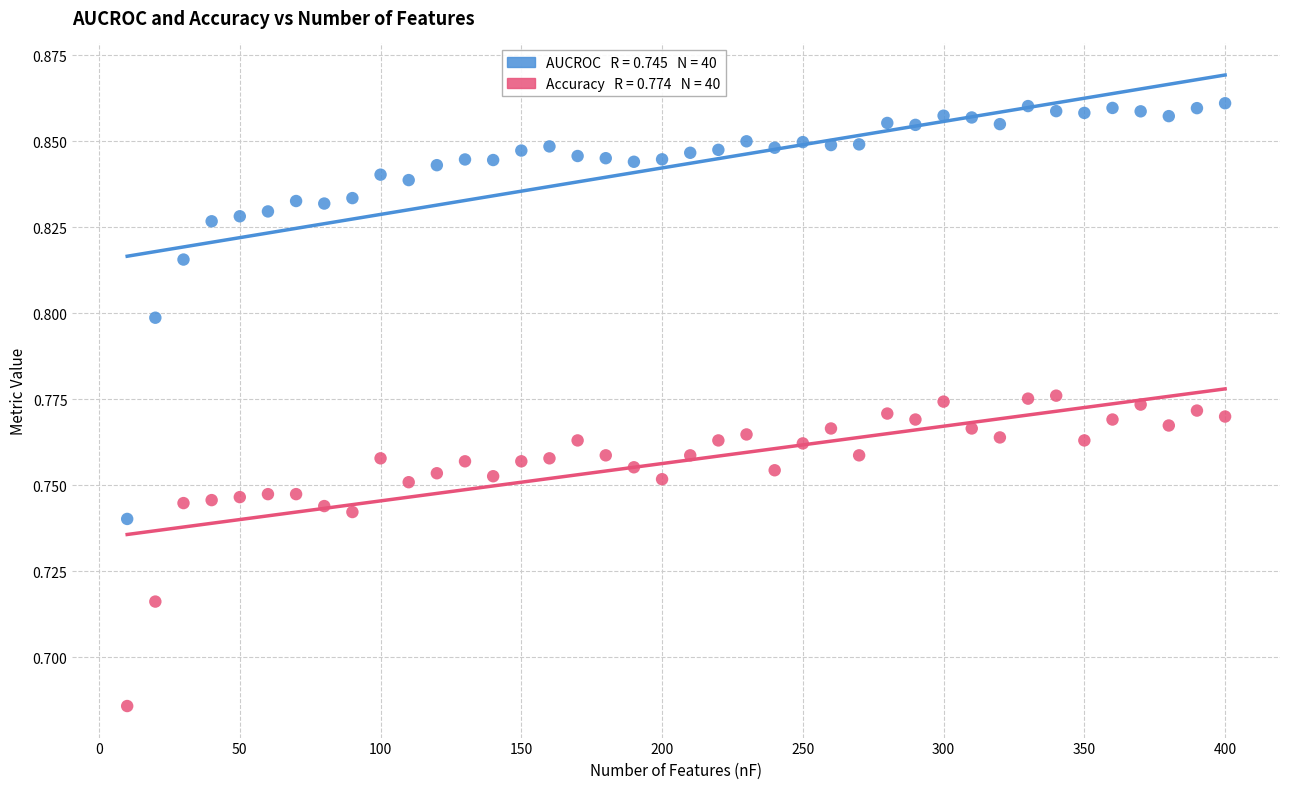

How many points are shown in the scatter plot?

80